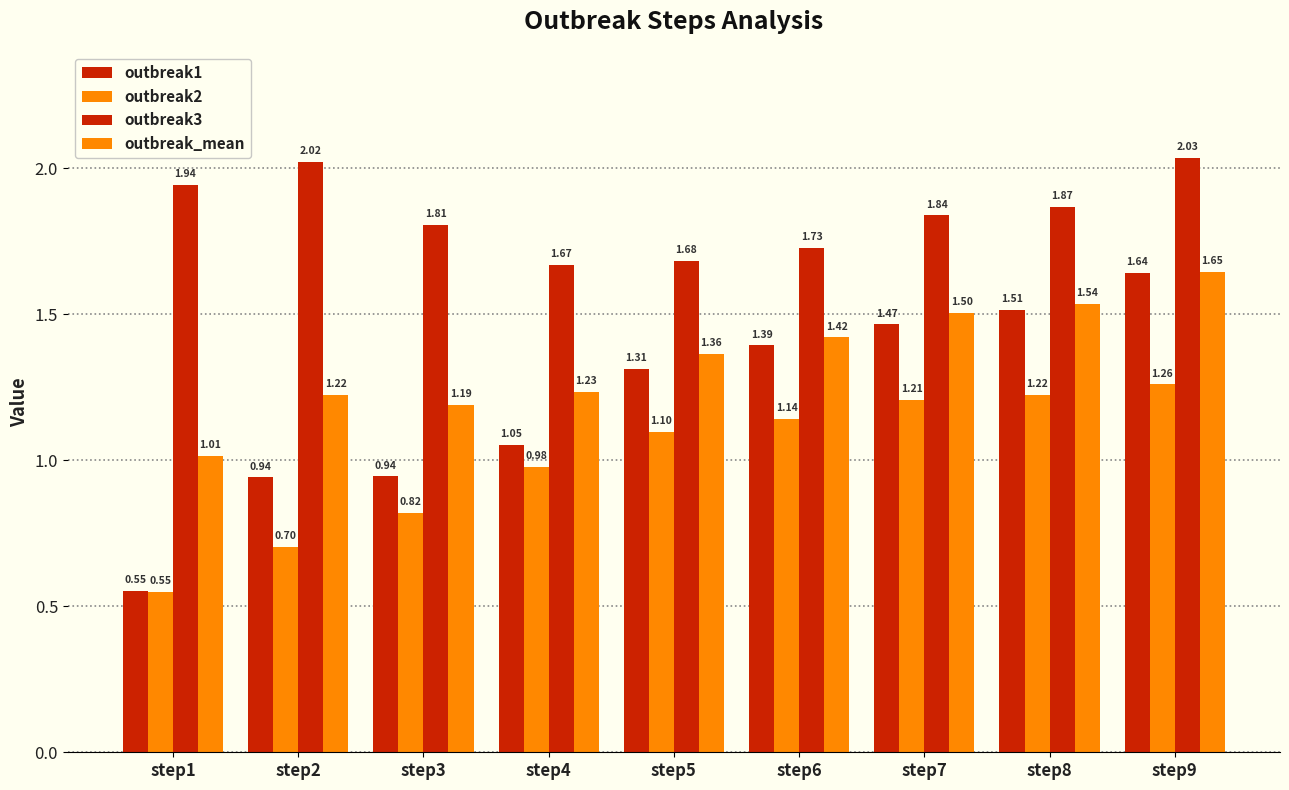

What is the sum of the outbreak_mean values at step3 and step6?

2.6